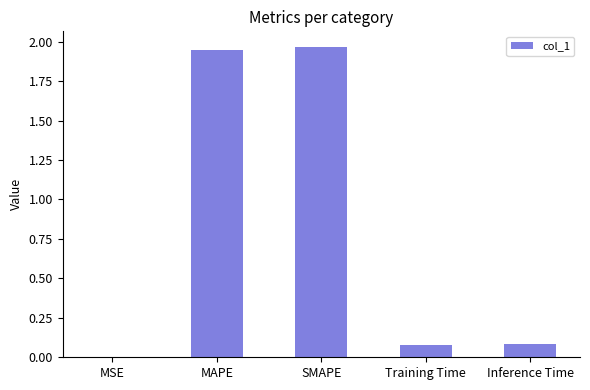

What is the sum of all values?

4.1